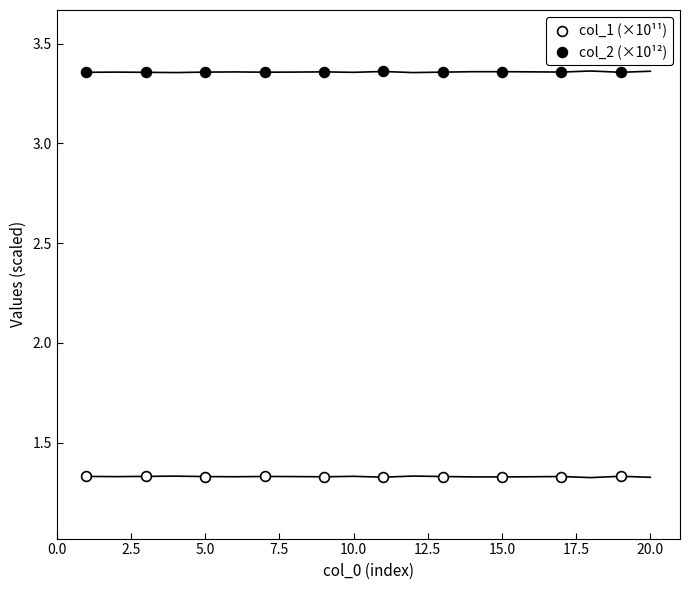

Which series contains the highest Y value?

col_2 (×10¹²)